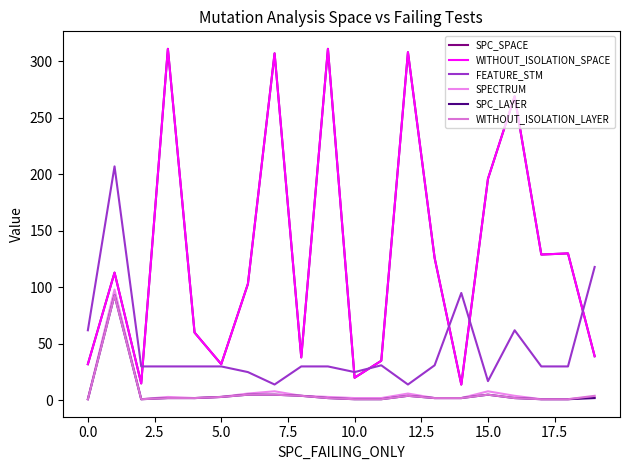

In WITHOUT_ISOLATION_LAYER, how many points are lower than both neighbors (excluding endpoints)?

1